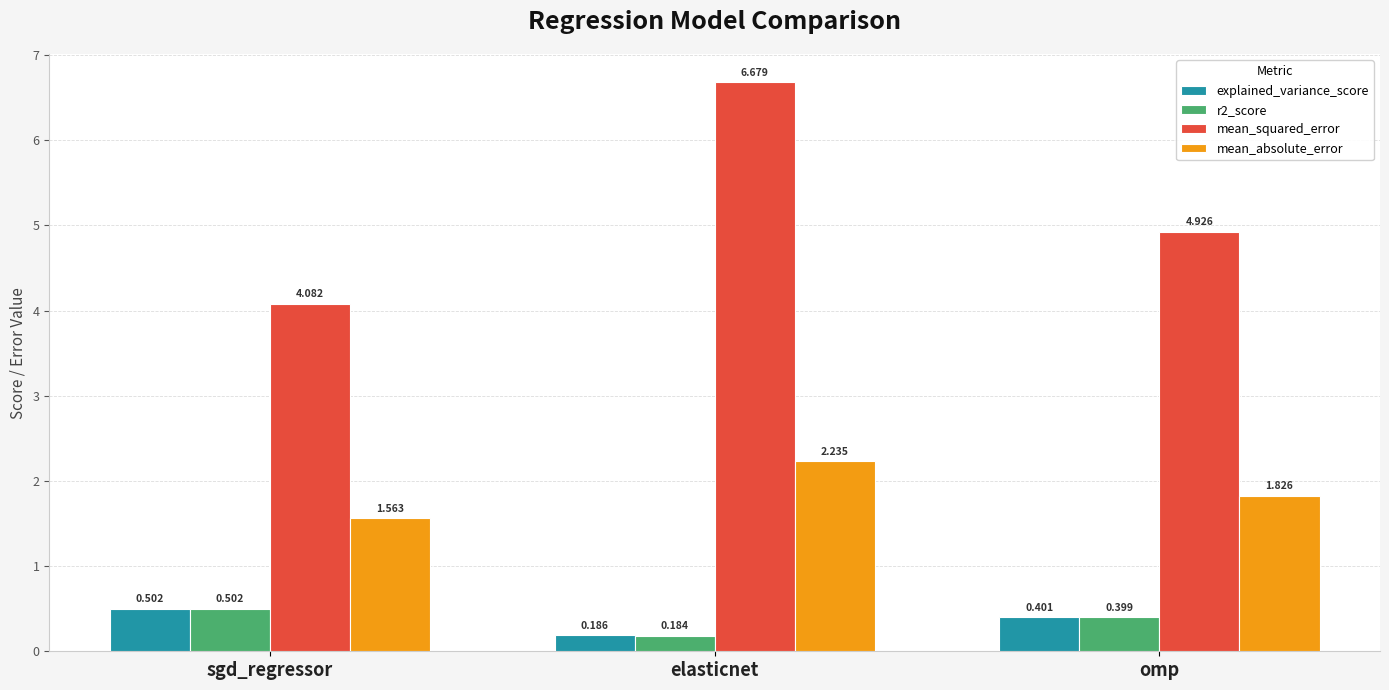

Rank the categories by explained_variance_score value from lowest to highest.

elasticnet, omp, sgd_regressor